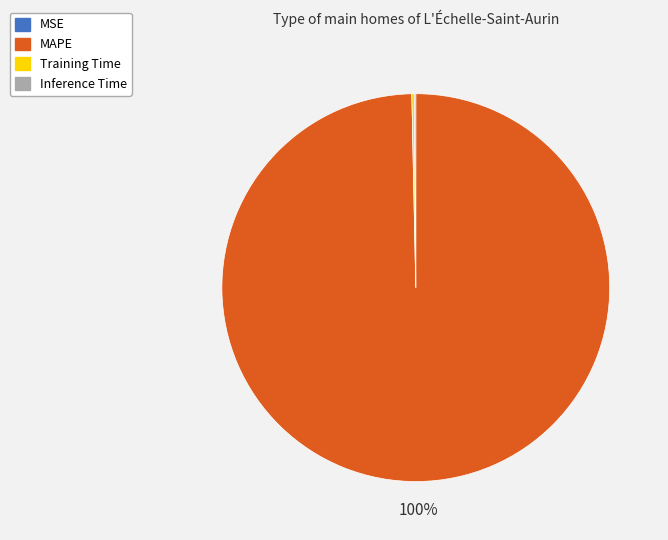

What is the largest slice in the pie chart?

MAPE